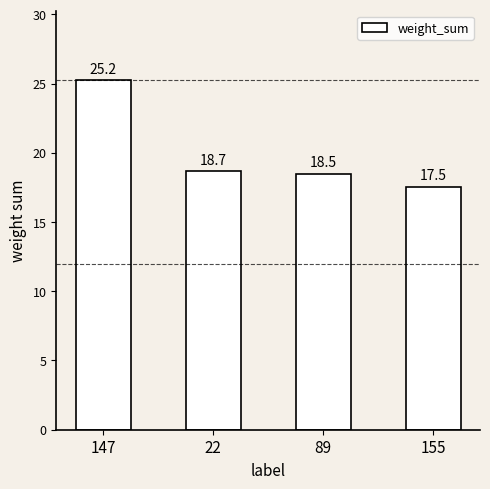

What is the difference between the values at 147 and 155?

7.7